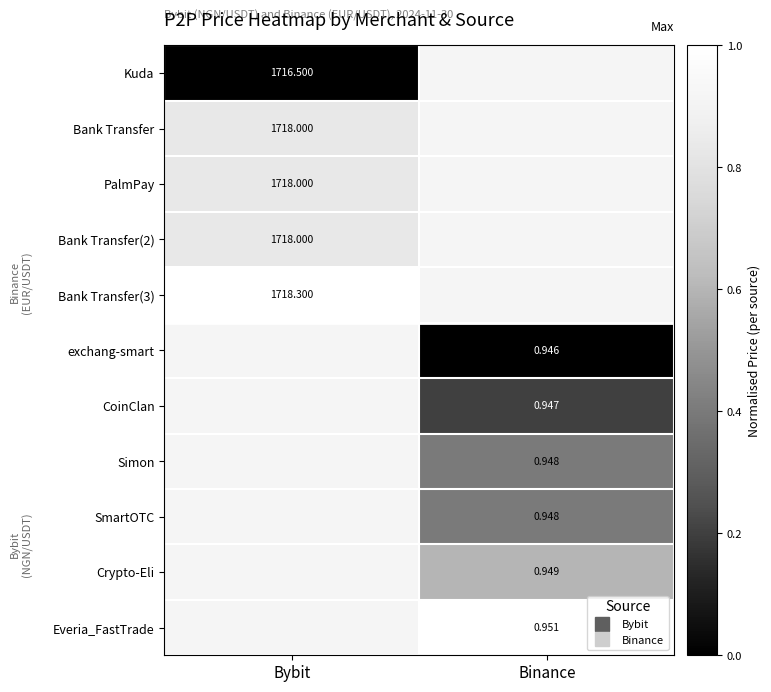

Between Binance and Bybit, which is larger?

Bybit